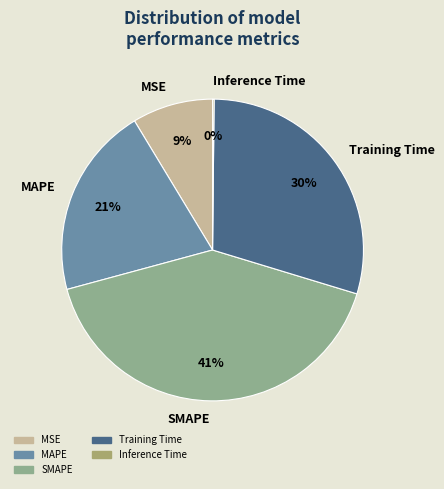

Is there a majority slice in this chart?

No